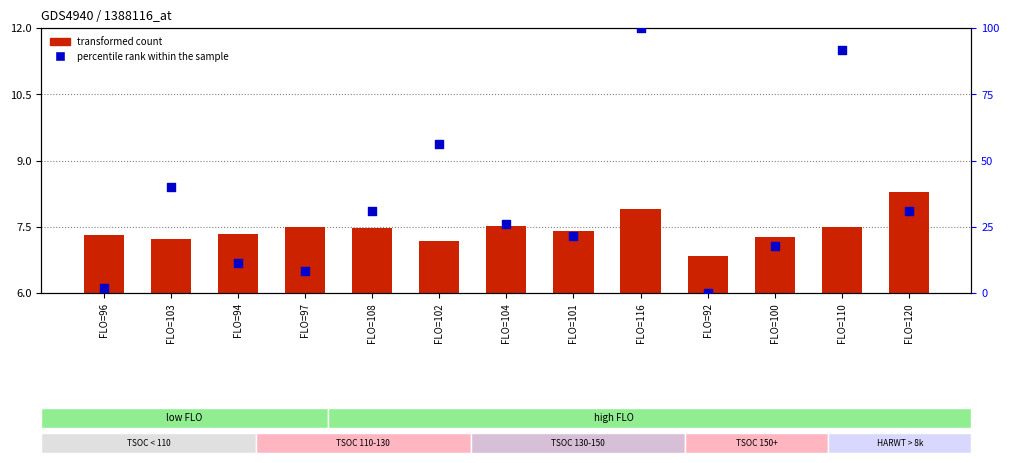

Is the value of transformed count at FLO=102 greater than the value of percentile rank within the sample at FLO=120?

No